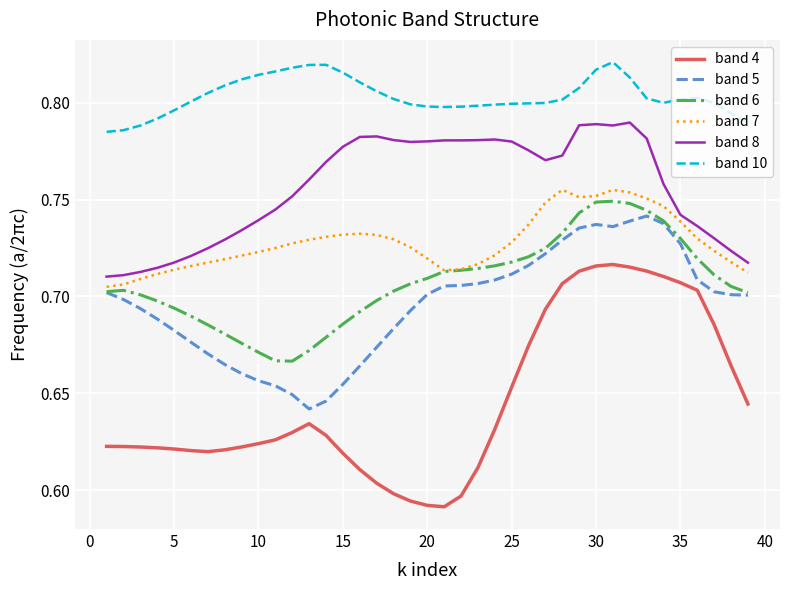

Which series has the largest total across all categories?

band 10